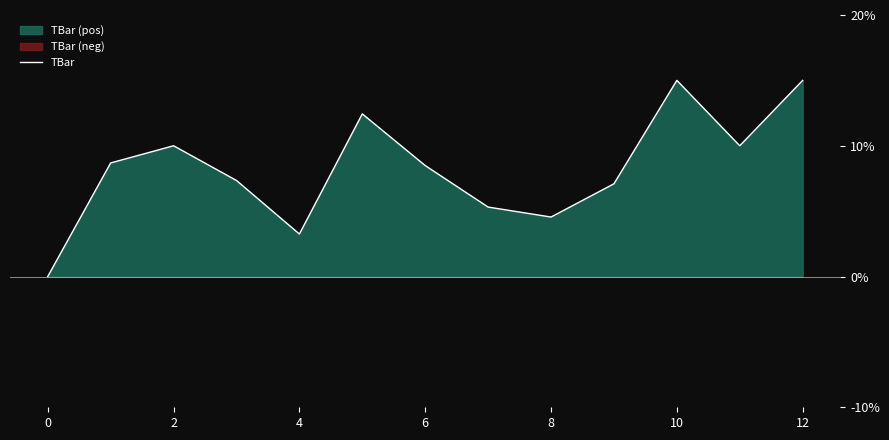

Which has a higher value, 10 or 9?

10